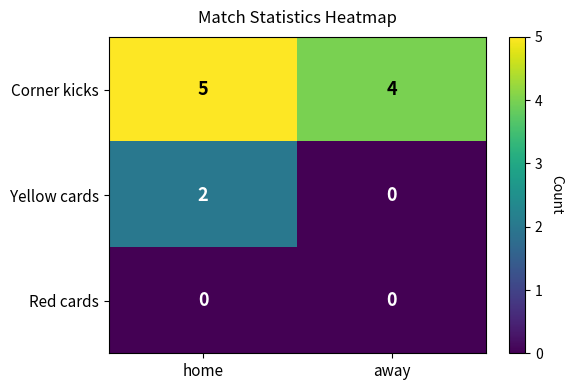

Which series has the largest total across all categories?

Corner kicks